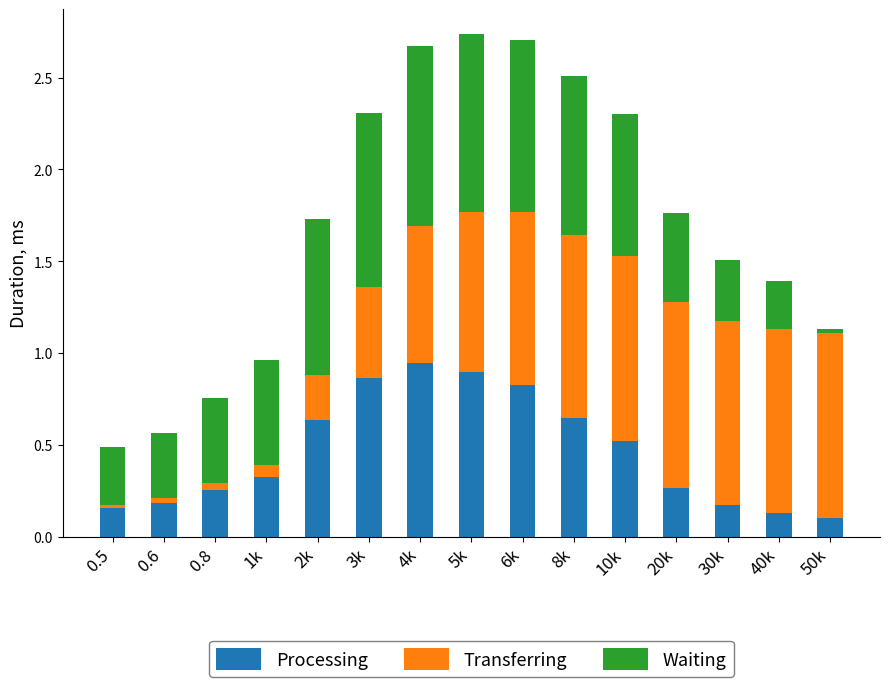

What are all the series names shown in the legend?

Processing, Transferring, Waiting